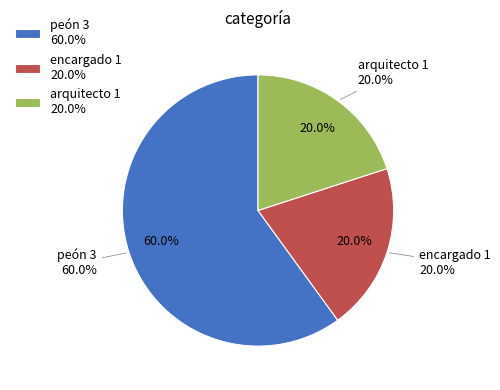

What portion of the pie excludes encargado?

80.0%